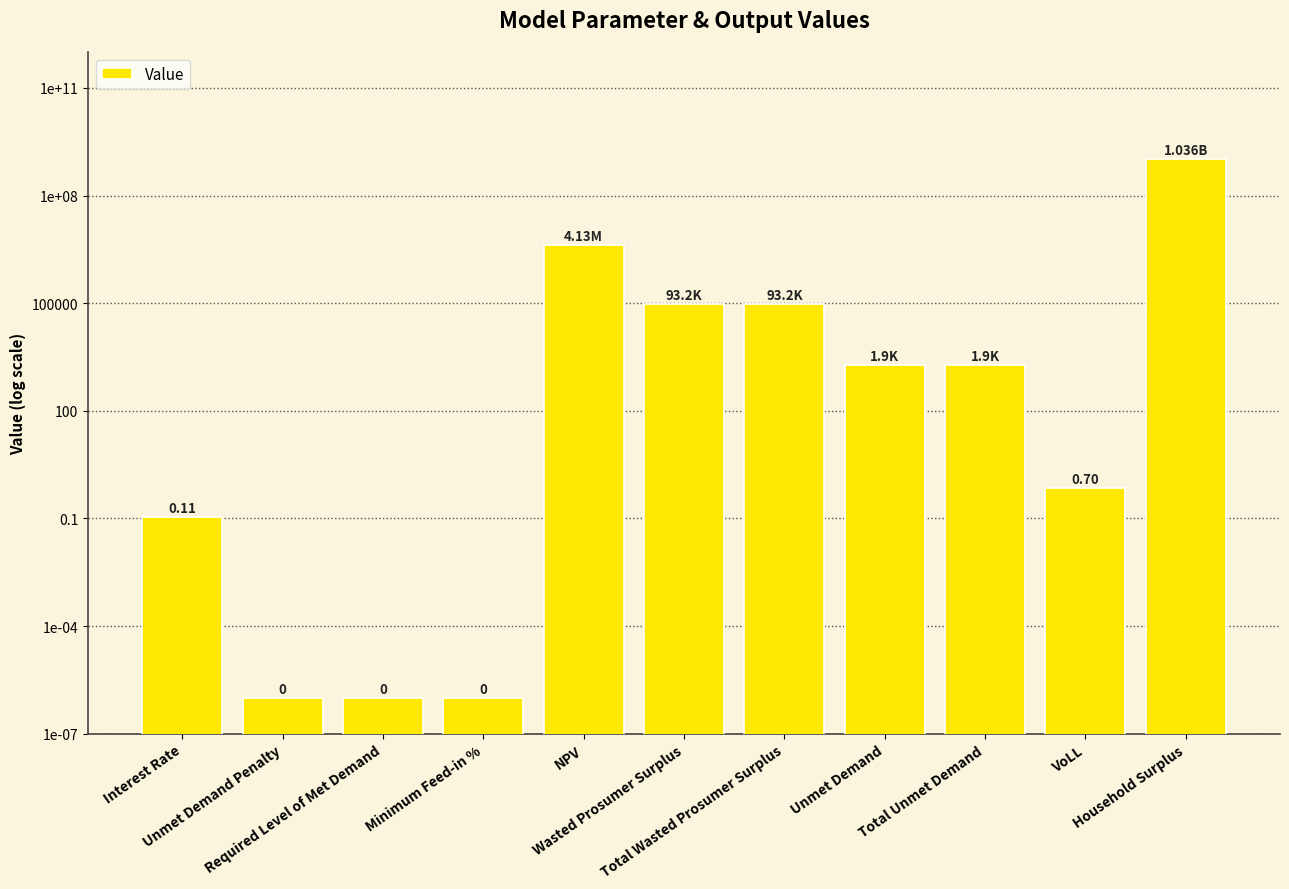

What is the difference between the maximum and second lowest values?

1036020910.6